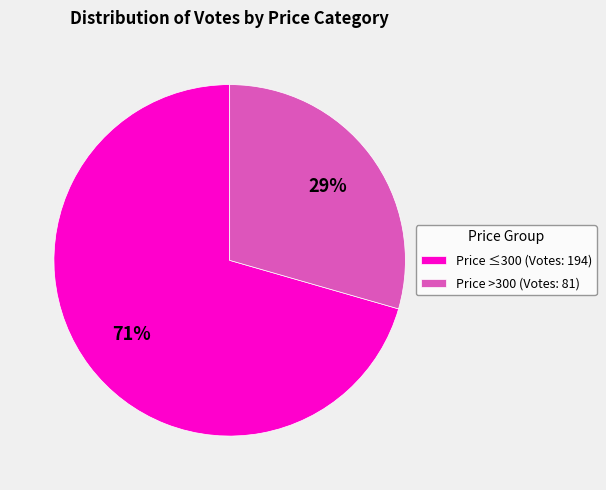

The Price >300 (Votes: 81) slice represents 17% of the pie. True or false?

False